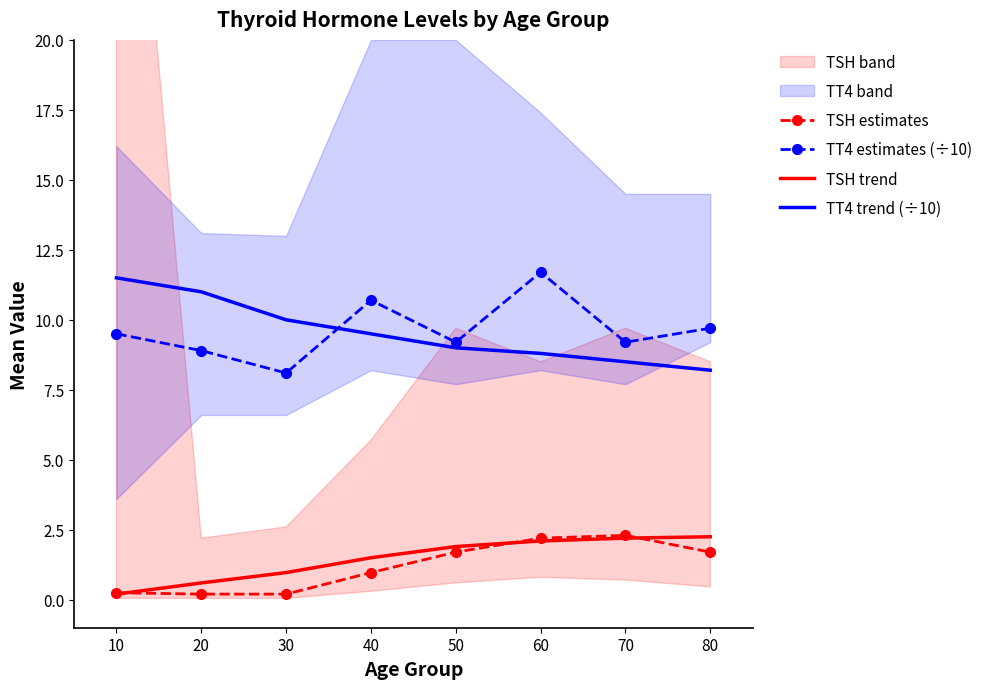

Reading left to right, what are all the values shown in this chart?

TSH estimates: 0.2	0.2	0.2	1.0	1.7	2.2	2.3	1.7
TT4 estimates (÷10): 9.5	8.9	8.1	10.7	9.2	11.7	9.2	9.7
TSH trend: 0.2	0.6	1.0	1.5	1.9	2.1	2.2	2.2
TT4 trend (÷10): 11.5	11.0	10.0	9.5	9.0	8.8	8.5	8.2